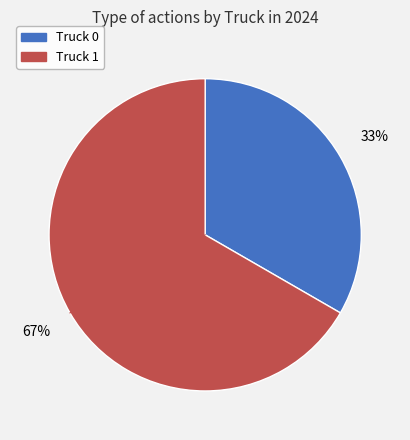

Count the number of slices in the pie.

2